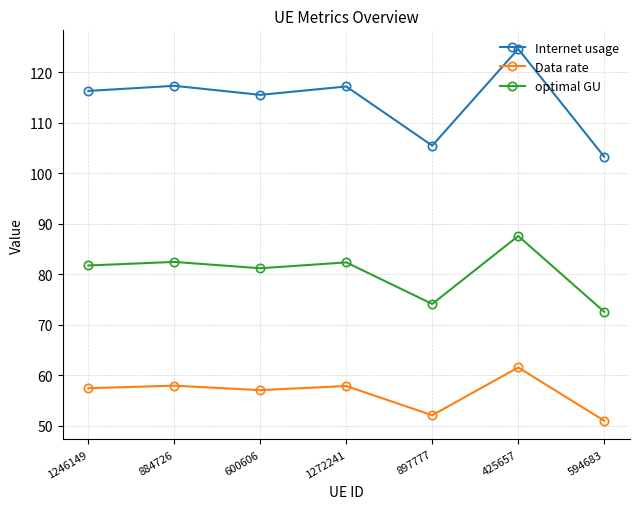

Rank the series by their average value, from highest to lowest.

Internet usage, optimal GU, Data rate